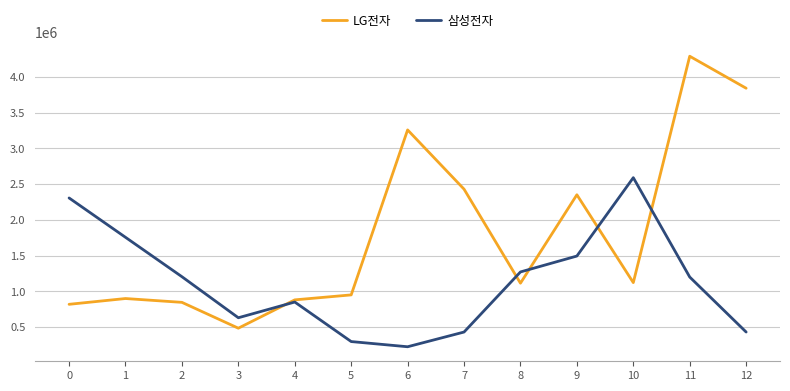

What are all the series names shown in the legend?

LG전자, 삼성전자